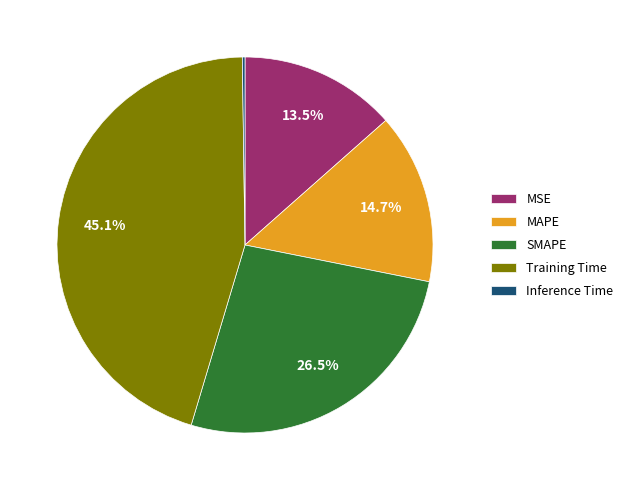

Is there a majority slice in this chart?

No